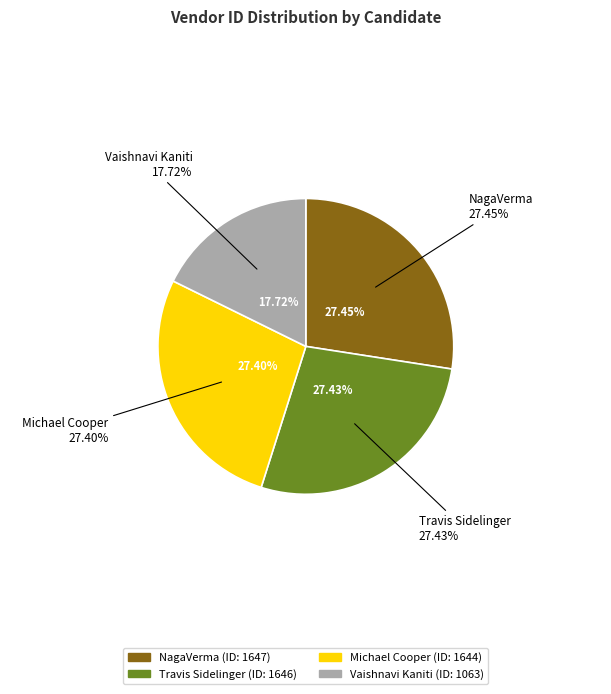

Is there a majority slice in this chart?

No